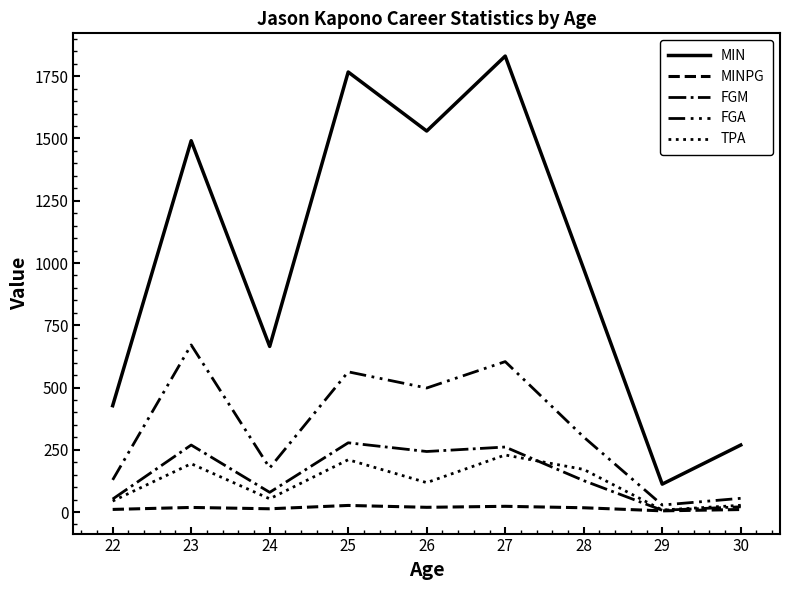

True or false: MIN and FGA intersect in this chart.

False